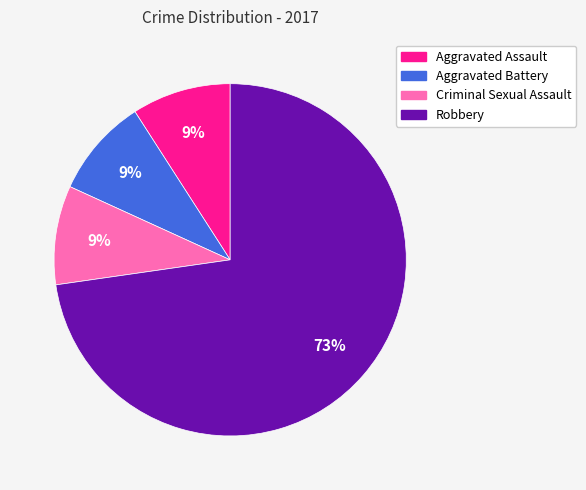

How many slices are in this pie chart?

4